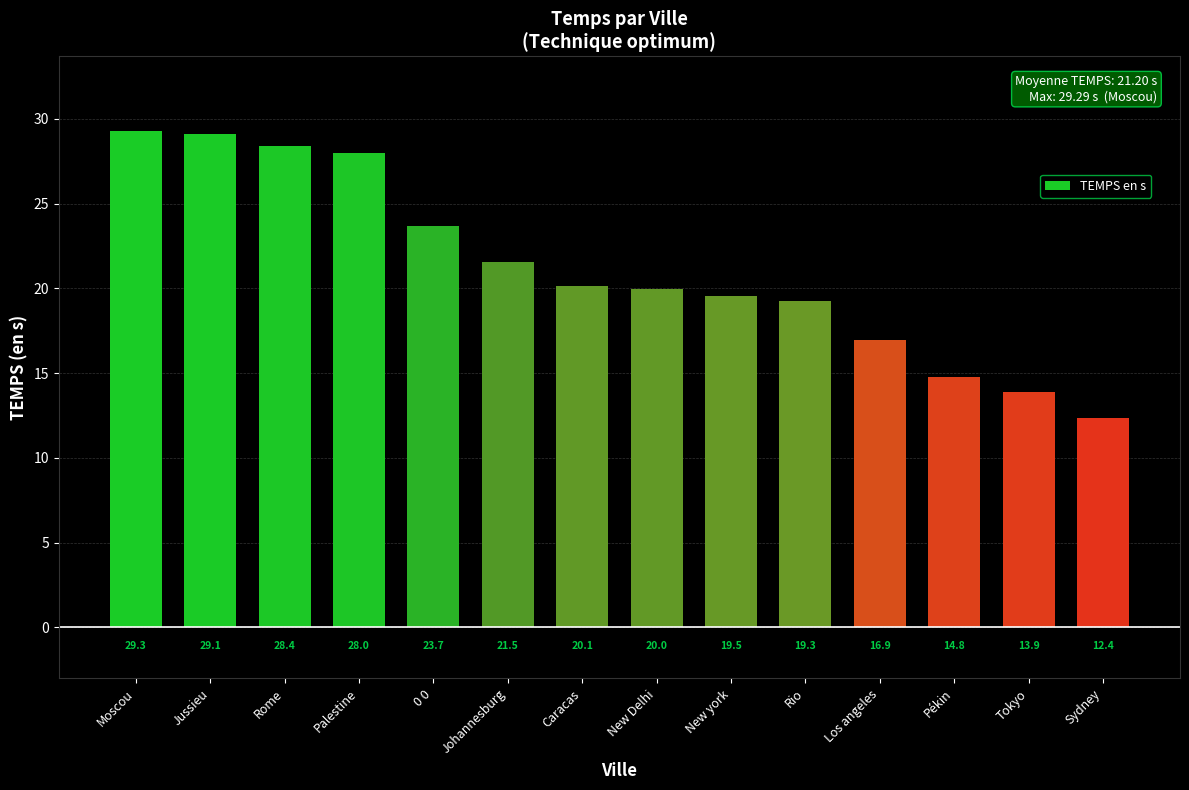

How many bars are there in total?

14